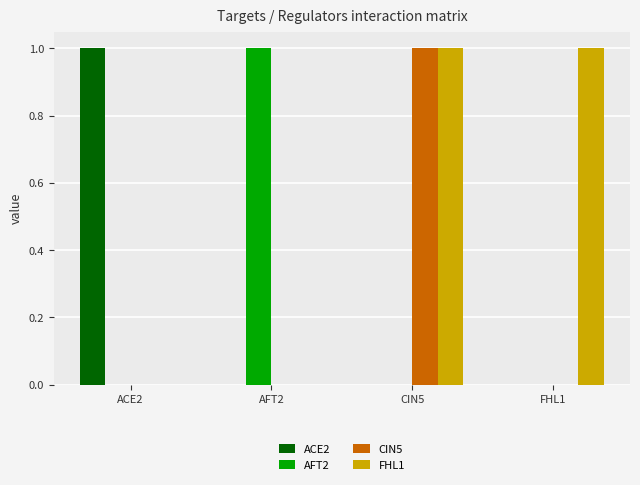

Which category has the highest value in the AFT2 series?

AFT2